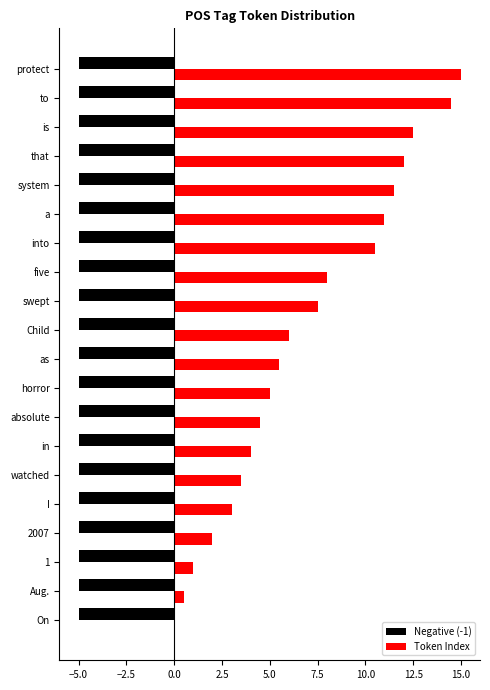

Between 1 and a, which series saw the biggest shift?

Token Index